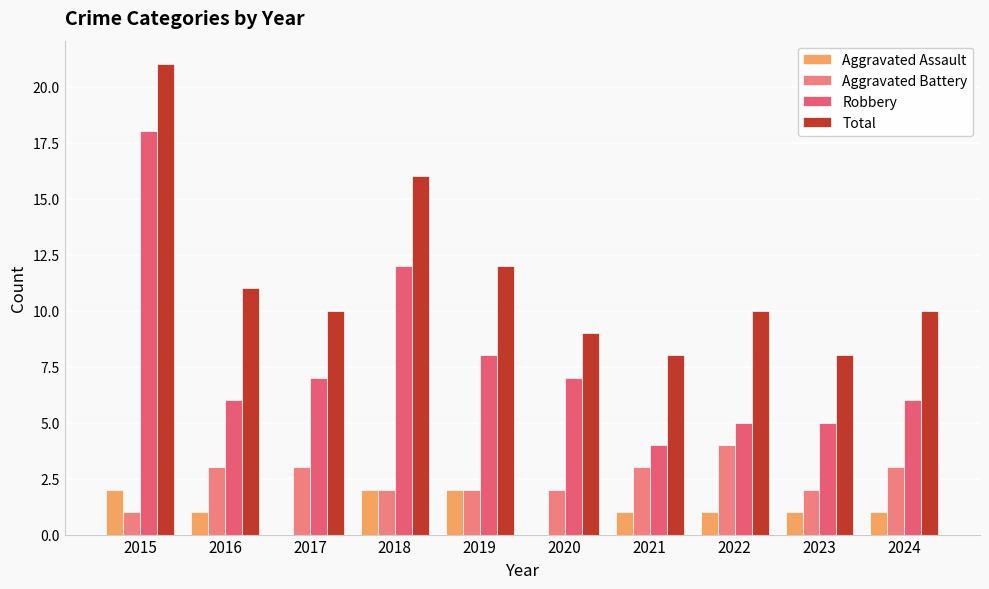

What is the greatest value displayed?

21